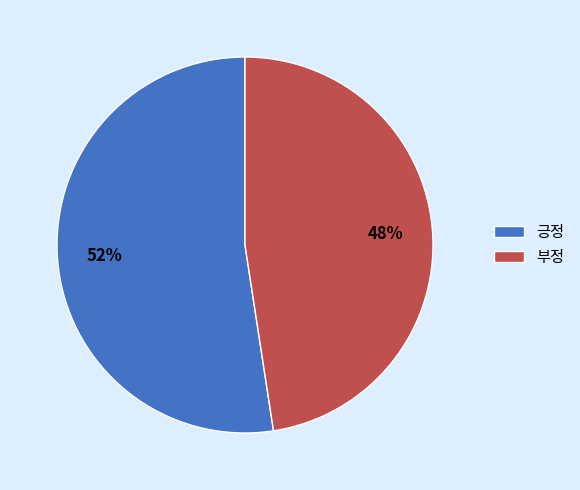

Which has a higher value, 긍정 or 부정?

긍정